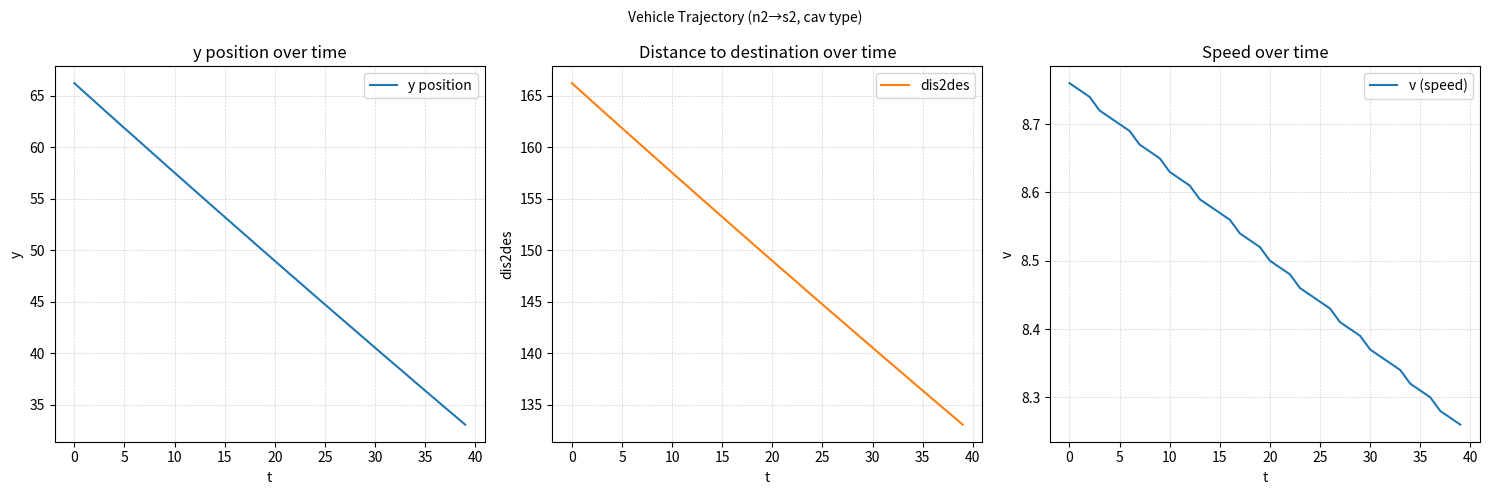

True or false: dis2des and v (speed) intersect in this chart.

False